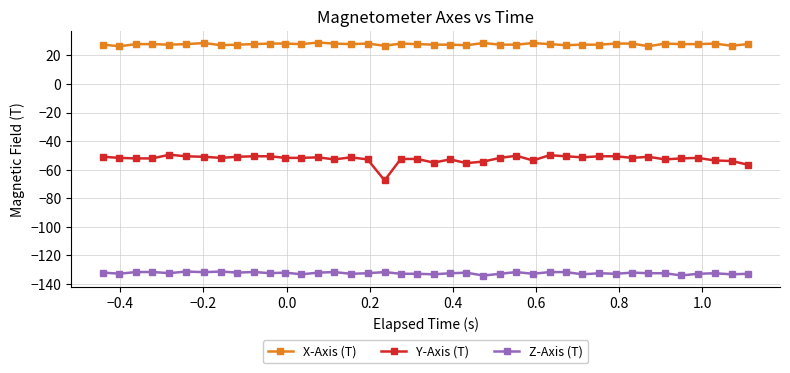

What is the sum of all X-Axis (T) values?

1110.9